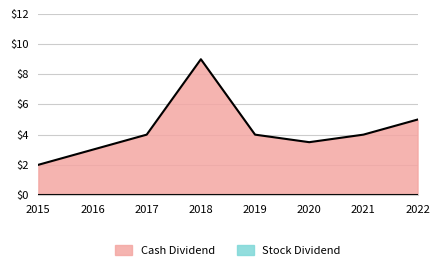

What is the value of the 4th point from the left?

9.0